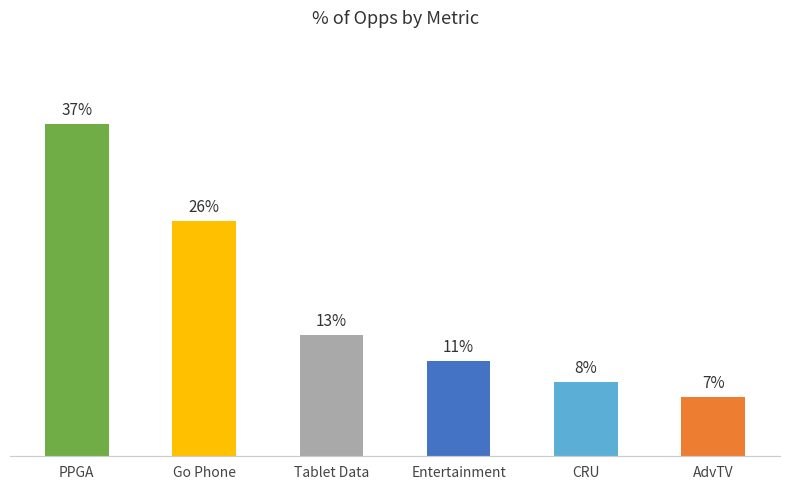

Are the bars horizontal?

No